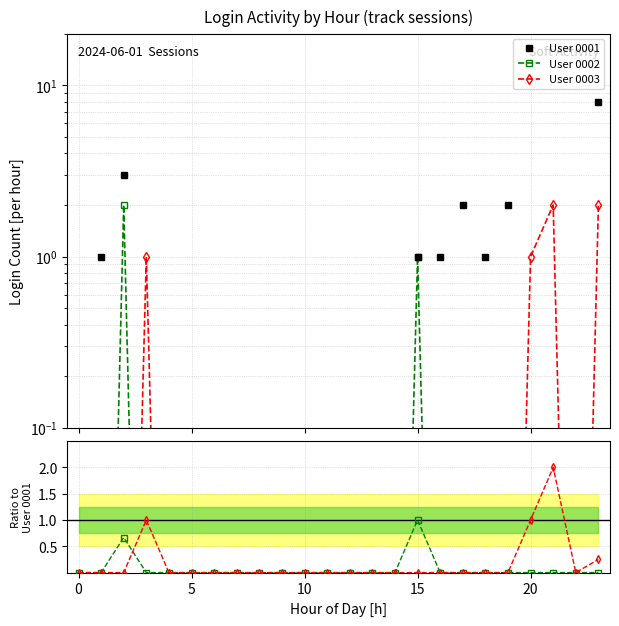

Which series has the widest spread of values?

User 0001